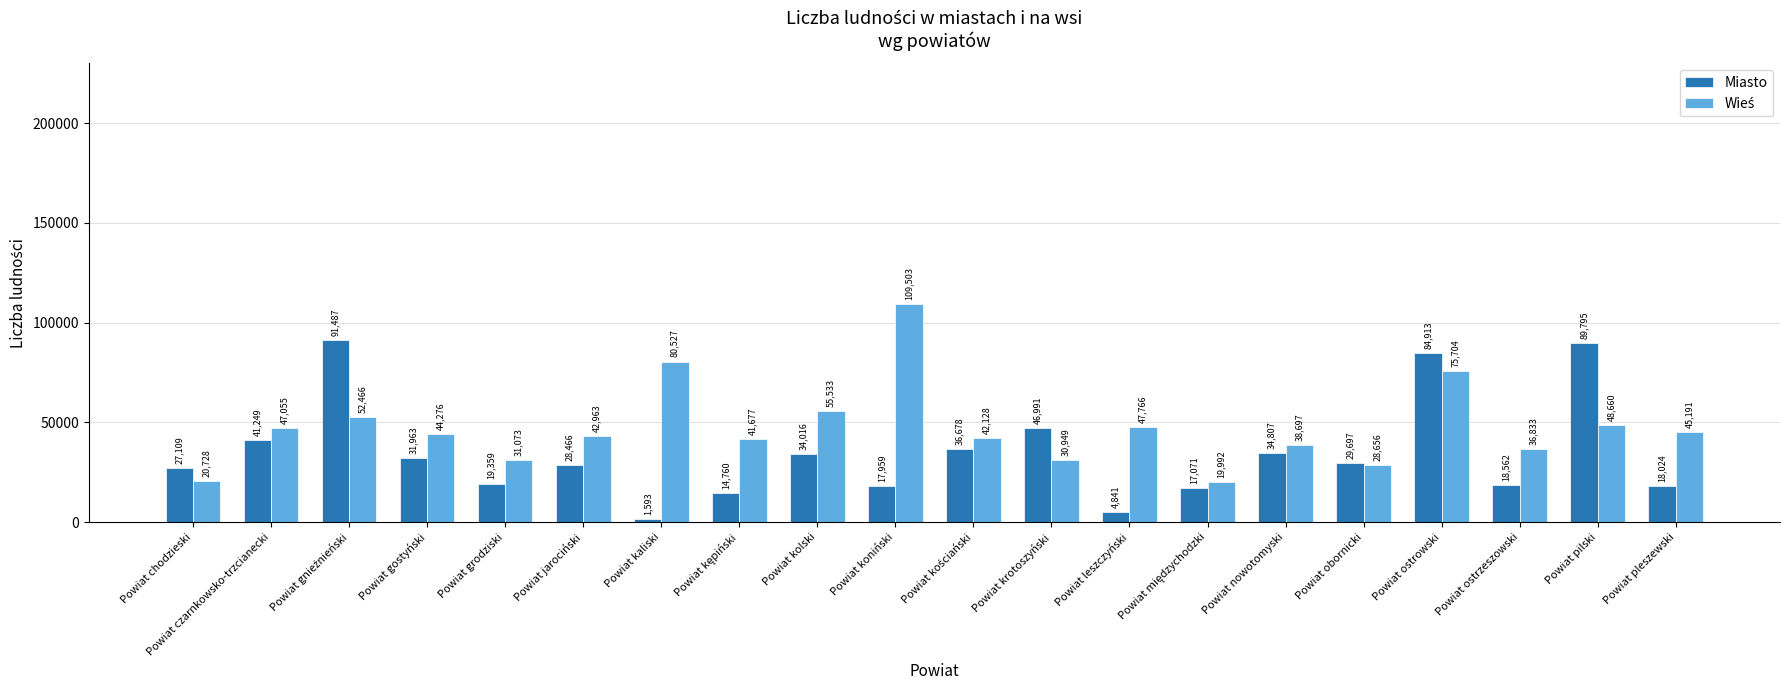

What is the minimum value shown in the chart?

1593